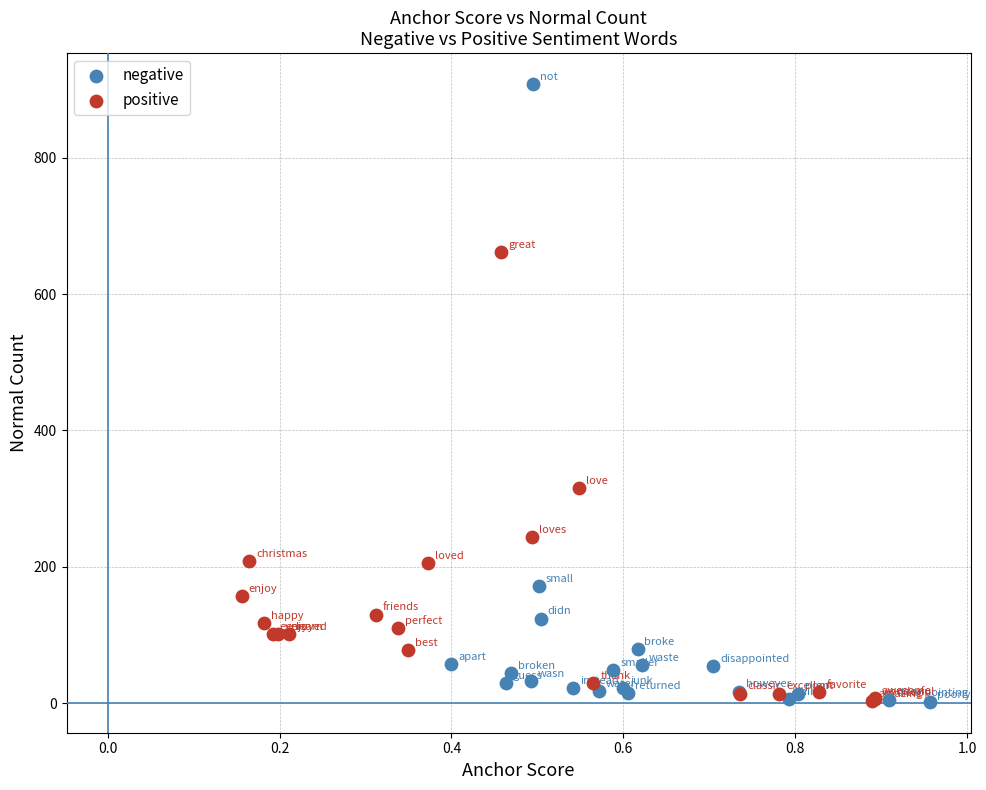

Which series reaches the maximum Y coordinate?

negative